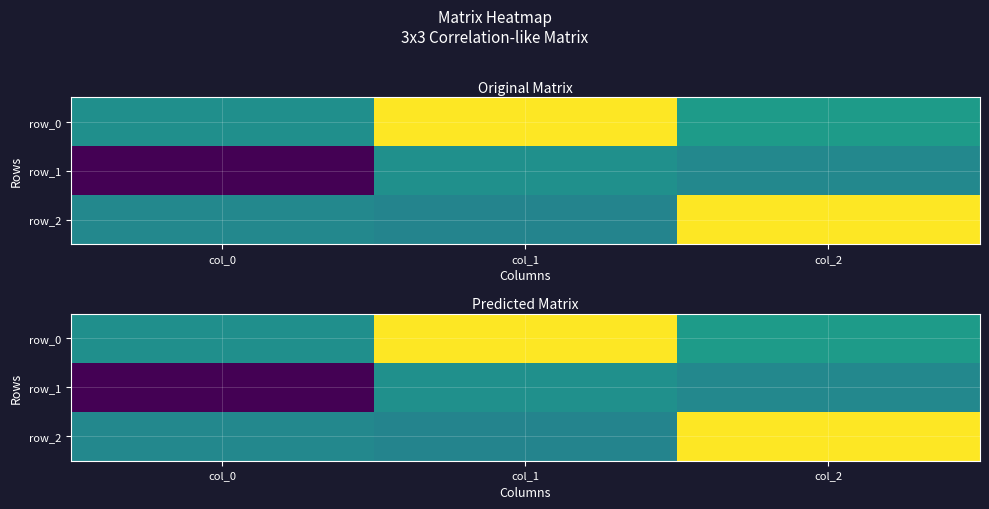

At which category is the sum across all series the highest?

col_2